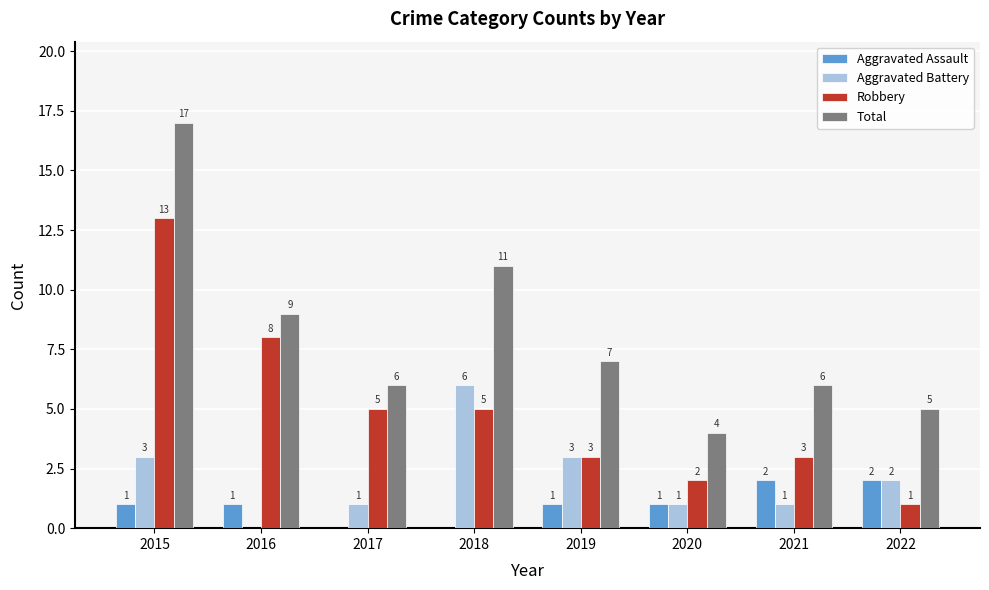

What is the difference between the Robbery values at 2017 and 2022?

4